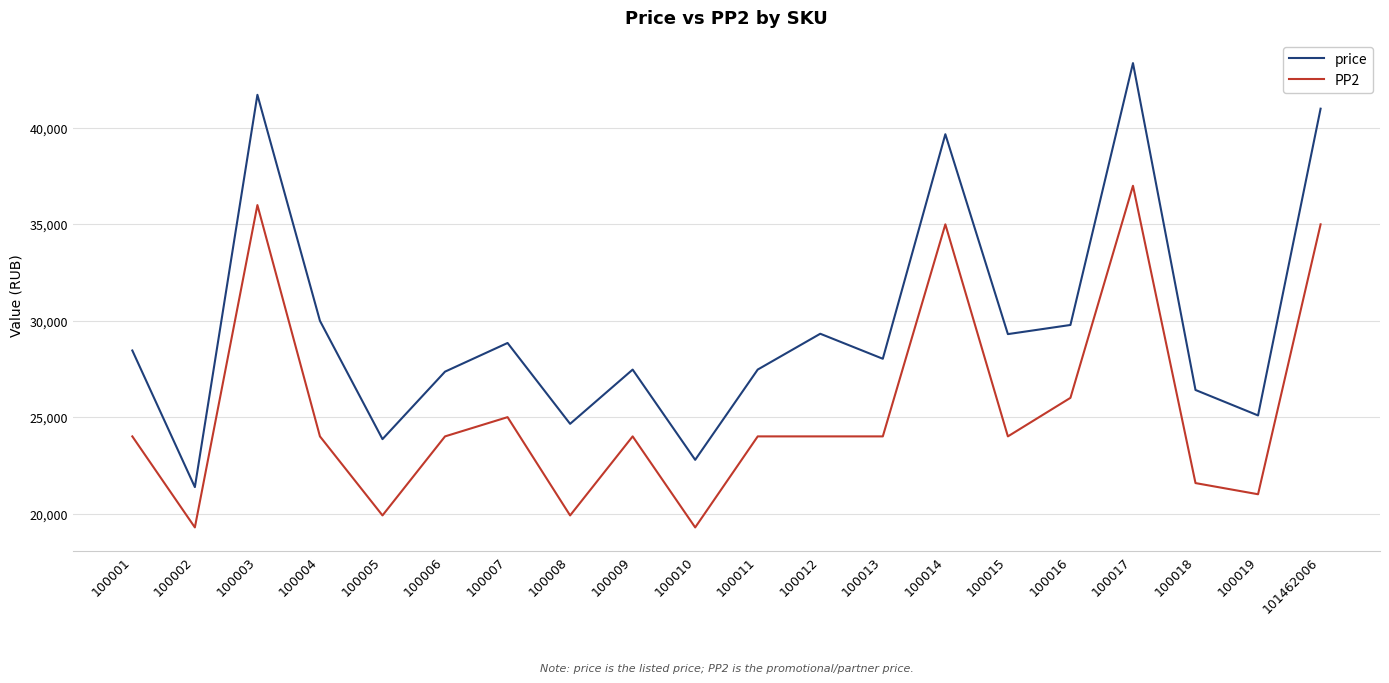

At which category does price reach its first local valley?

100002